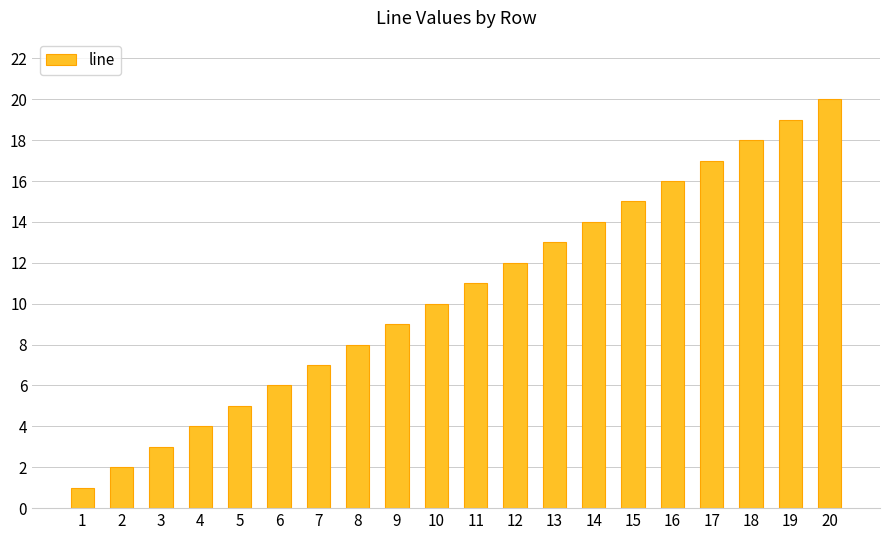

What is the ratio of the value at 16 to the value at 10?

1.6